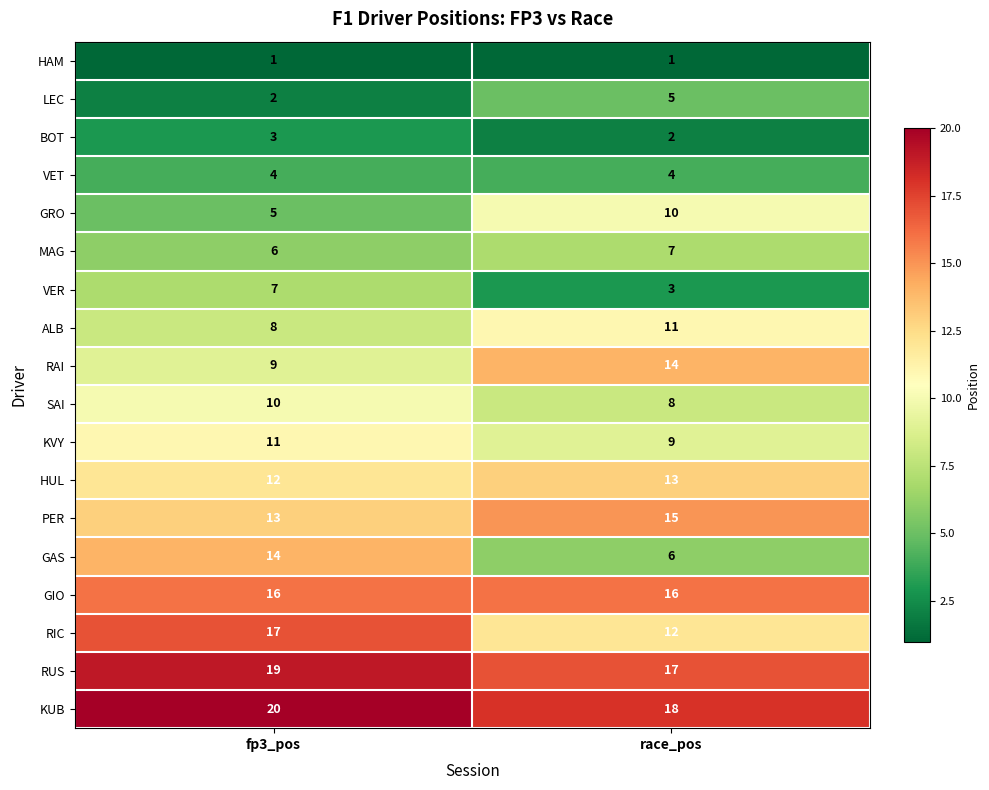

Where is BOT nearest to the value 2?

race_pos